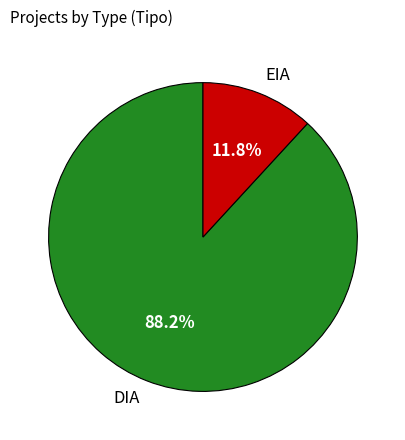

To the nearest percent, what percentage of the pie is DIA?

88%